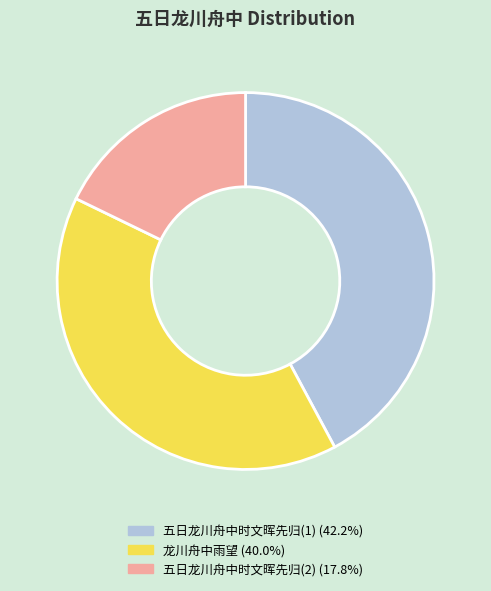

Is there a majority slice in this chart?

No